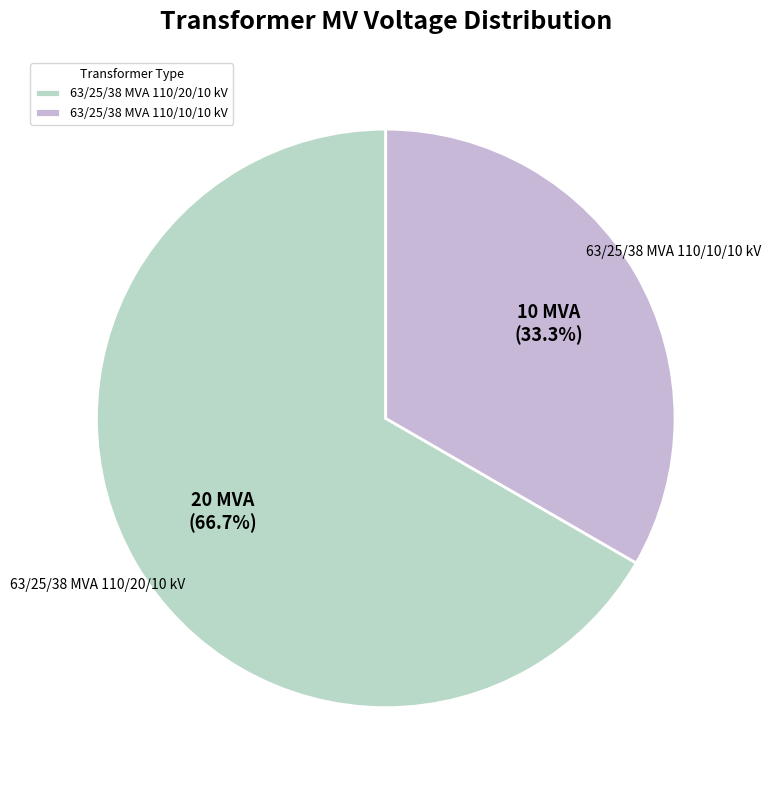

Count the number of slices in the pie.

2